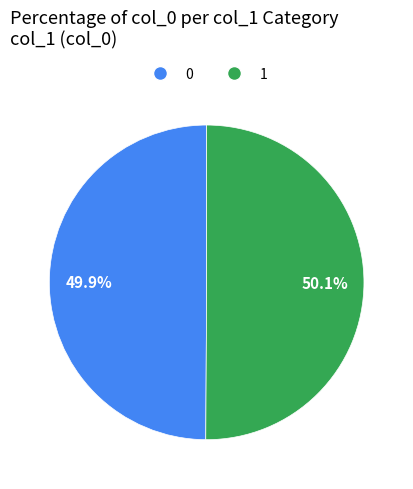

How many segments does this pie chart have?

2